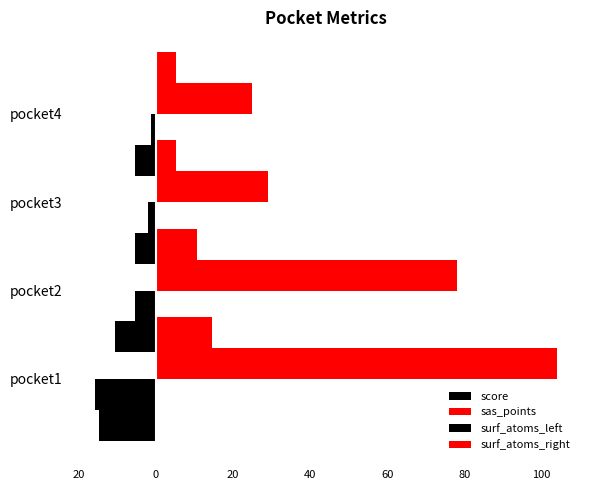

Is the value of score at 20 greater than the value of surf_atoms_right at 20?

No